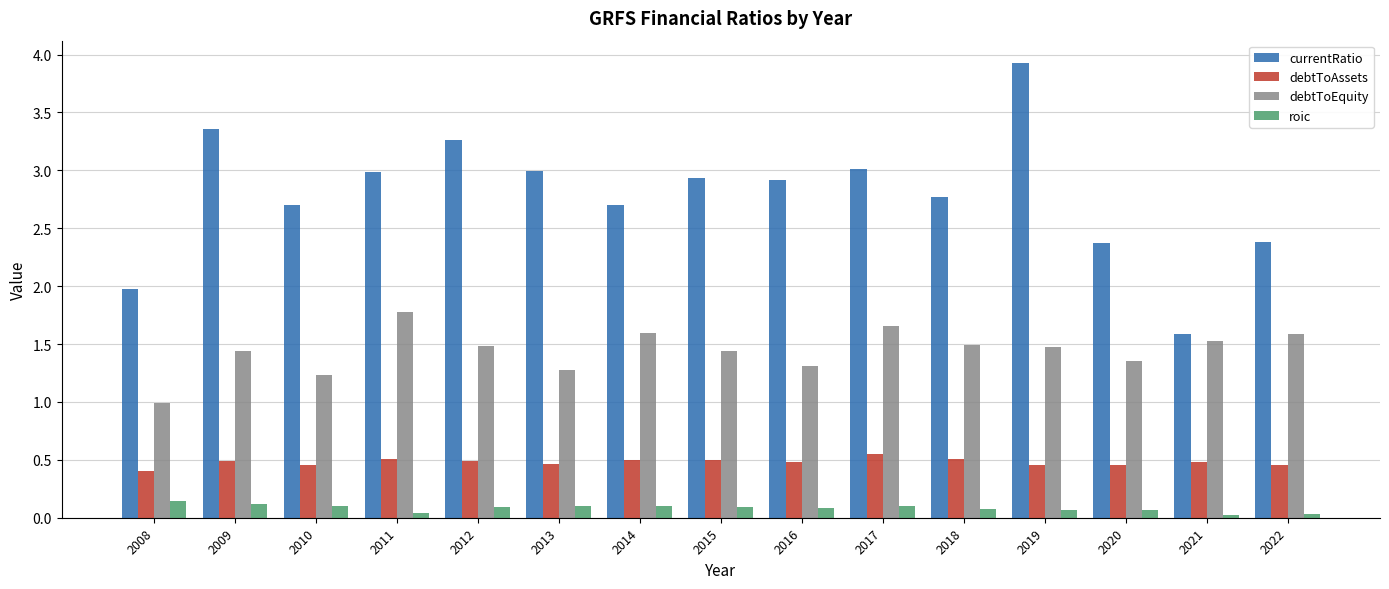

Is the value of currentRatio at 2012 greater than the value of debtToAssets at 2010?

Yes